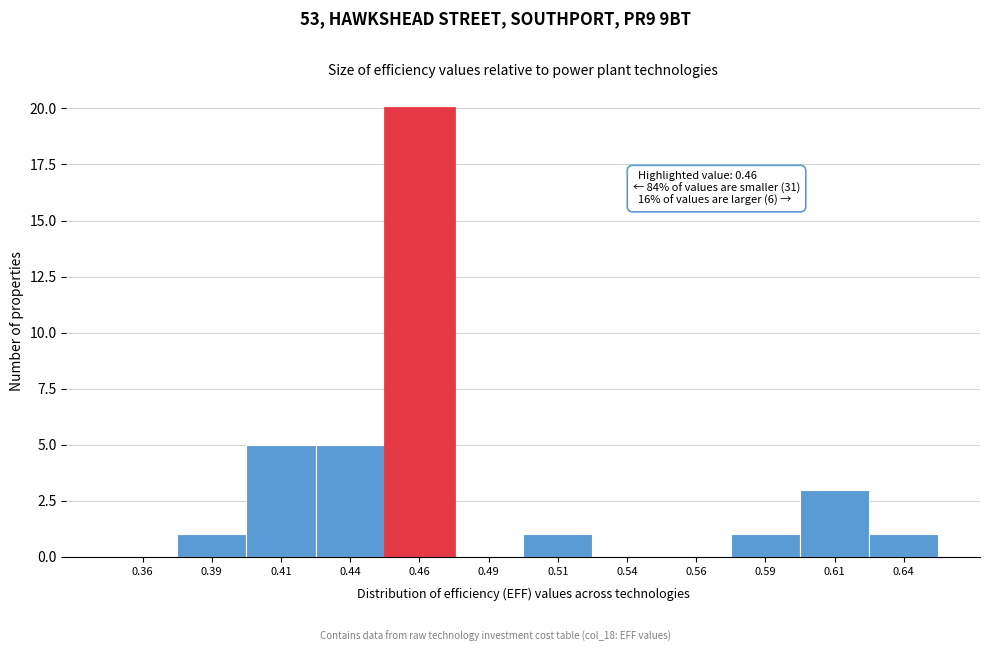

Which range on the x-axis has the tallest bar?

0.450 to 0.475